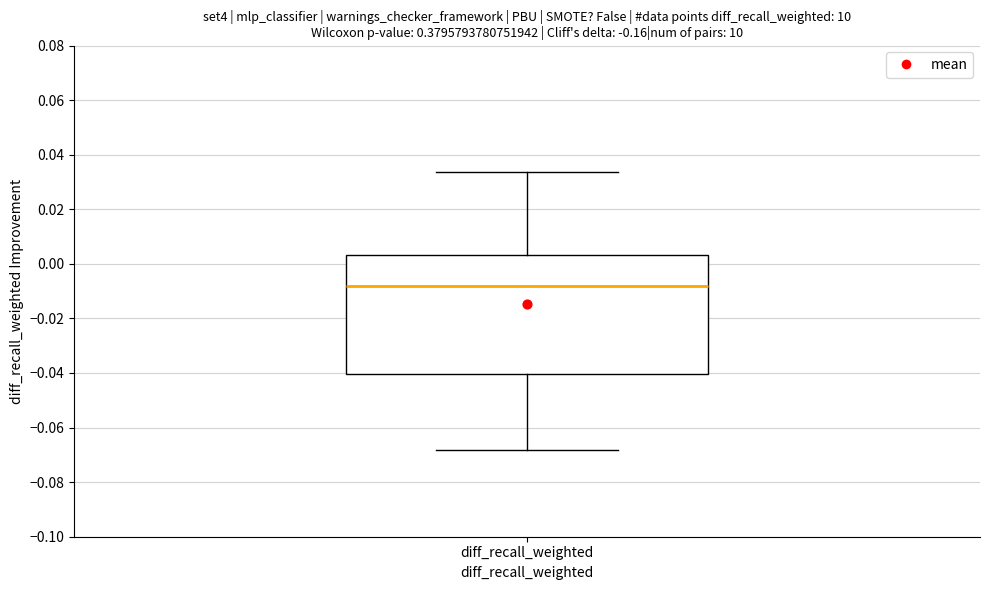

Where is the lower edge of the box for diff_recall_weighted on the y-axis? The values are not printed on the chart, so give them approximately, as read against the axis.

-0.040